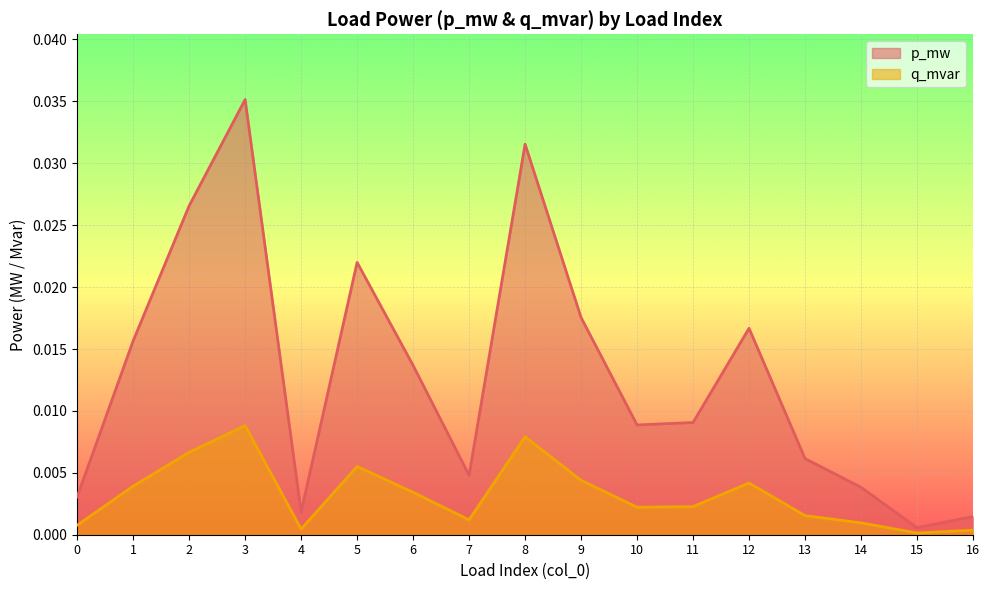

Rank the series at 10 from highest to lowest value.

p_mw, q_mvar